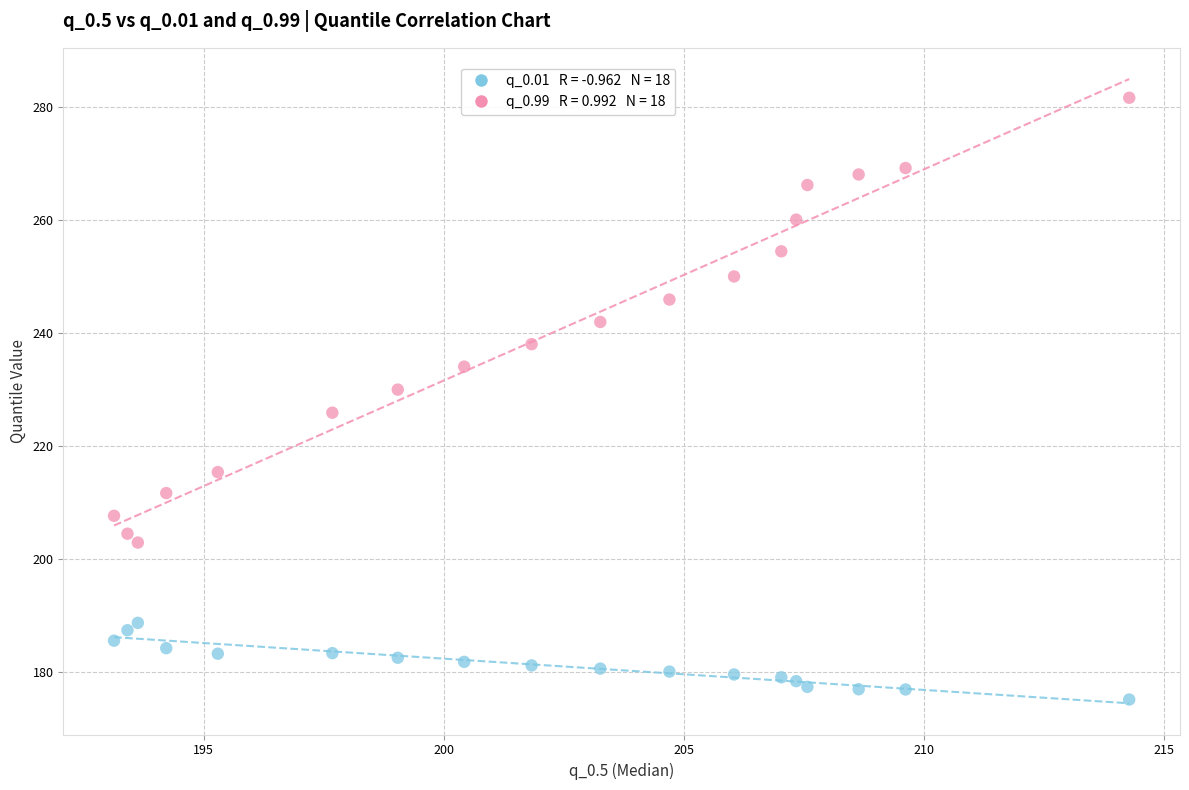

Across all data points, what is the range of X values (max minus min)?

21.1